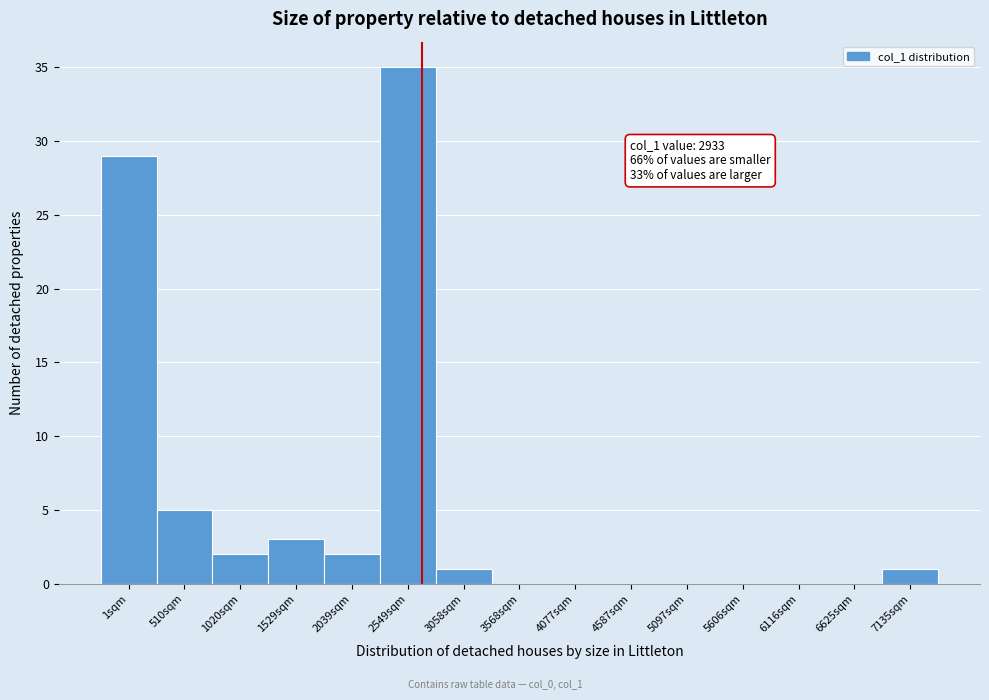

Reading left to right, transcribe all the data shown in this chart.

1sqm=29	510sqm=5	1020sqm=2	1529sqm=3	2039sqm=2	2549sqm=35	3058sqm=1	3568sqm=0	4077sqm=0	4587sqm=0	5097sqm=0	5606sqm=0	6116sqm=0	6625sqm=0	7135sqm=1